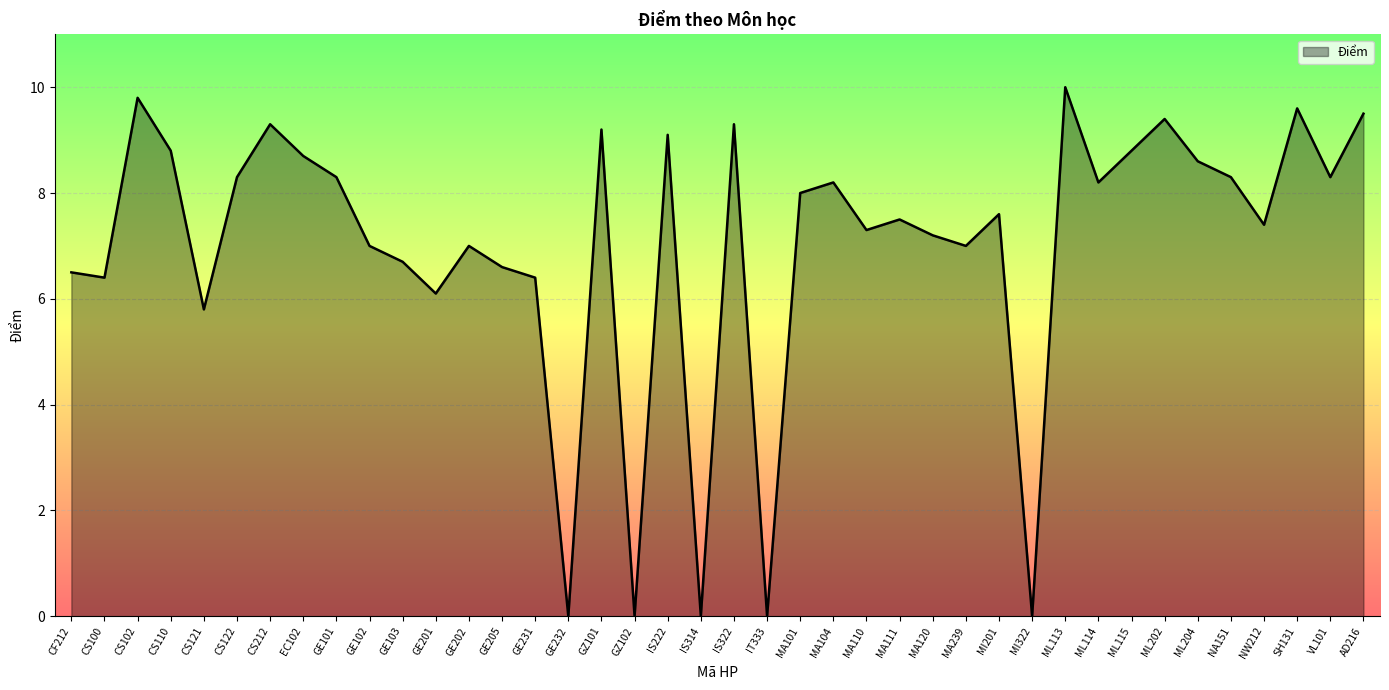

At which category does the data reach its first local peak?

CS102